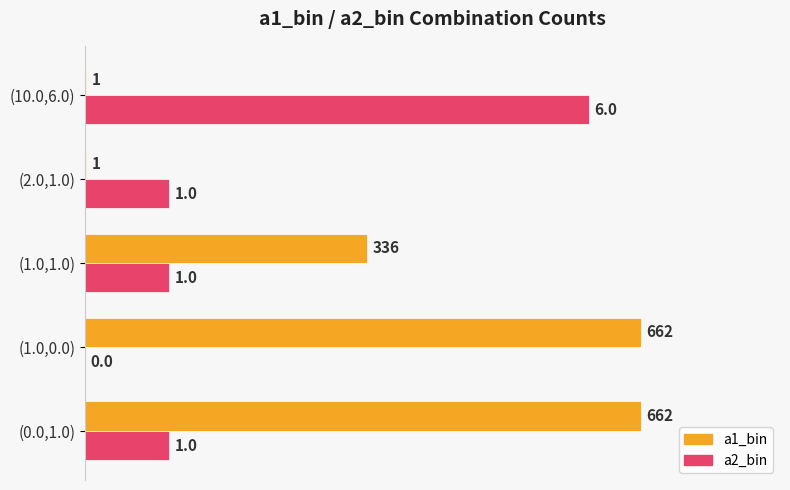

How many categories are shown in the chart?

5